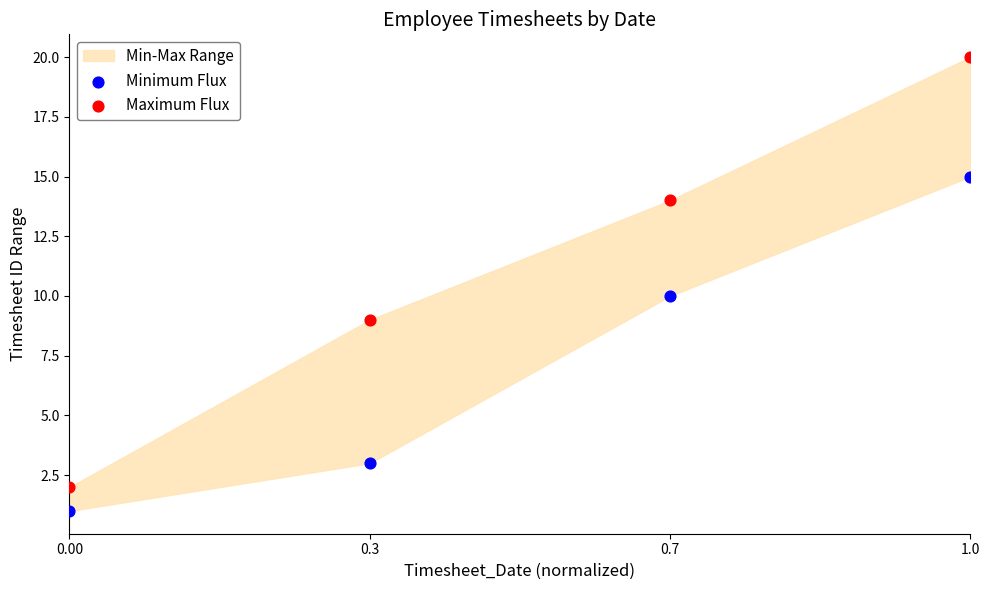

Which series has the widest spread of Y values?

Maximum Flux